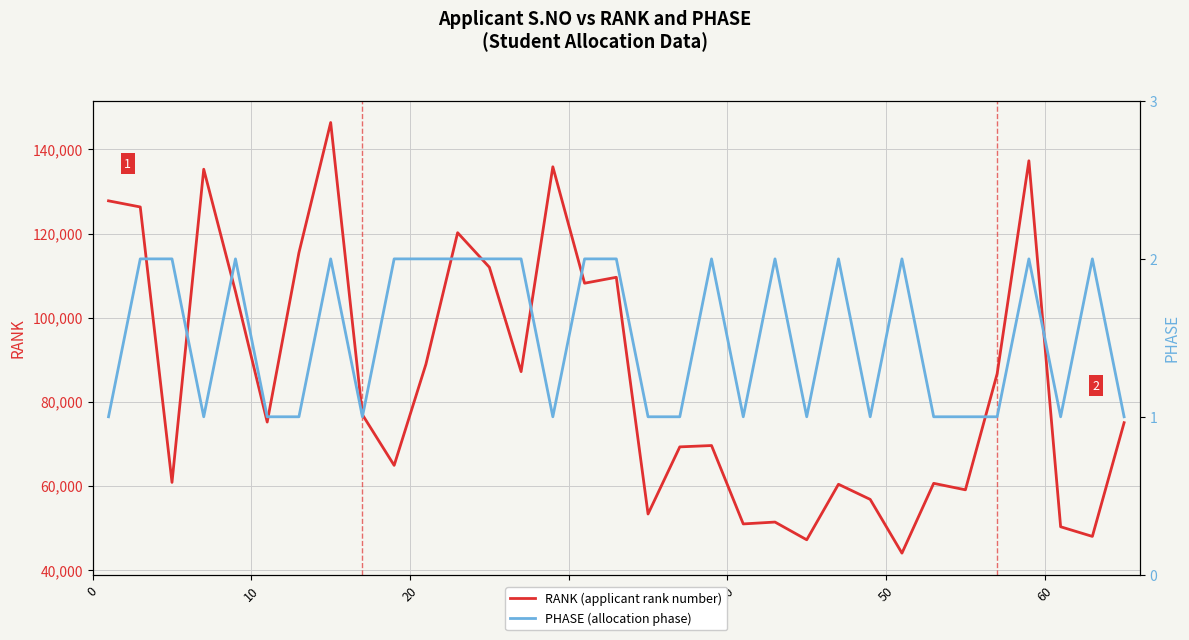

What is the lowest value of the RANK (applicant rank number) series?

43969